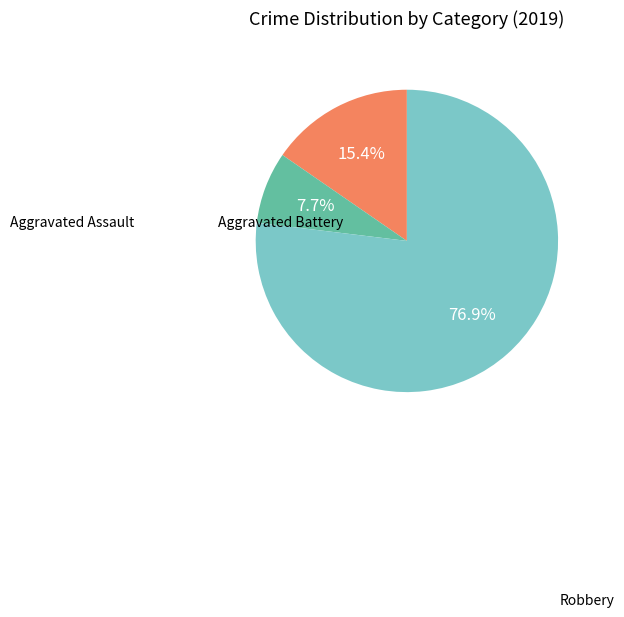

Which category has the smallest portion of the pie?

Aggravated Battery